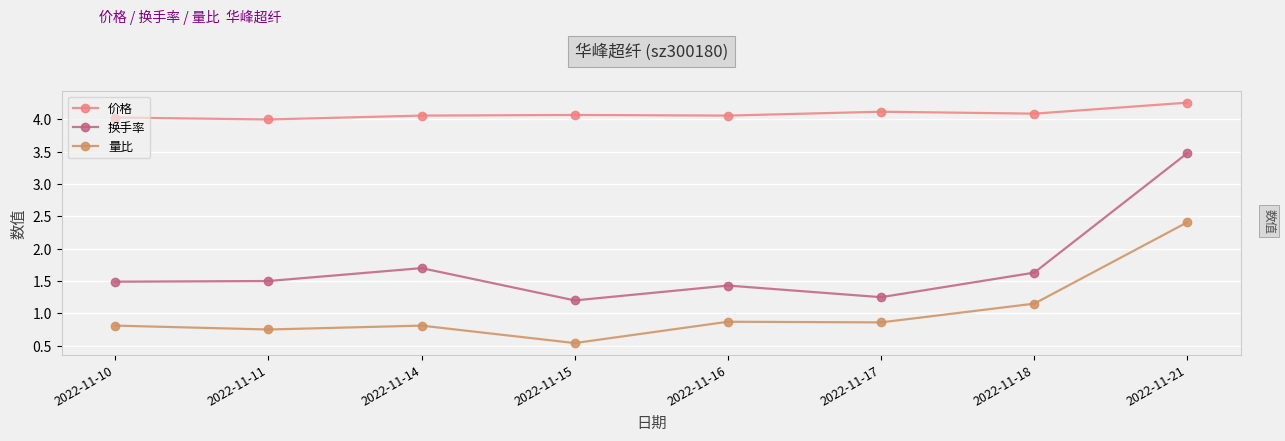

How many lines are shown in the chart?

3